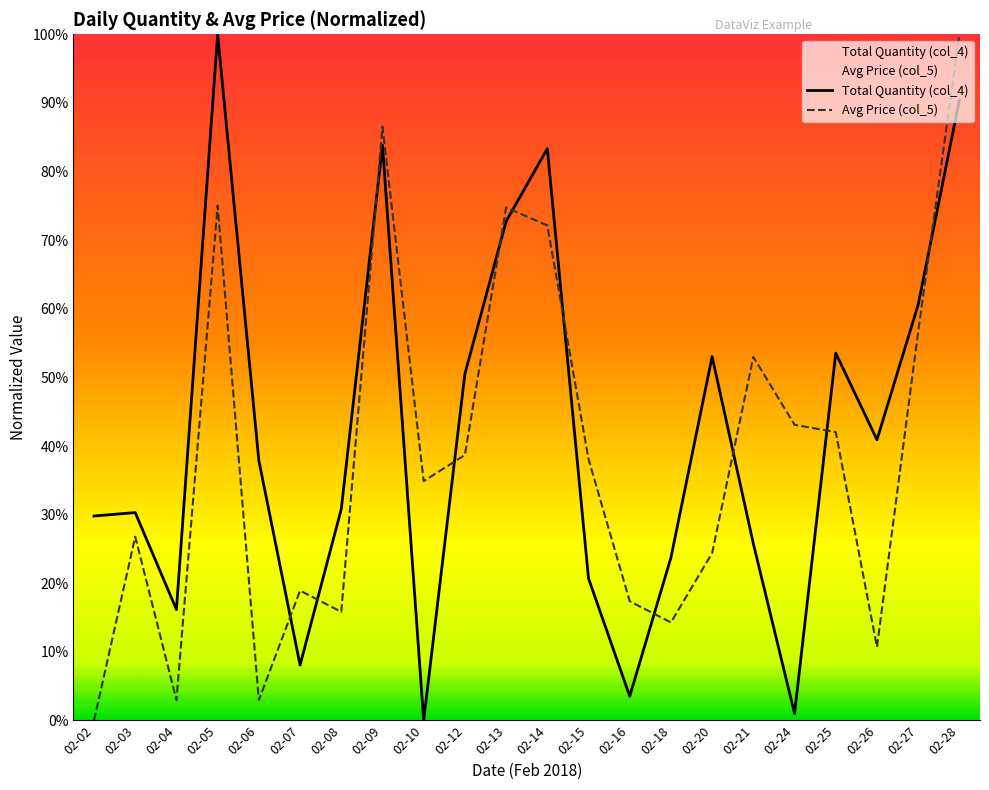

What is the value of the Total Quantity (col_4) point at the 19th from the left?

53.5